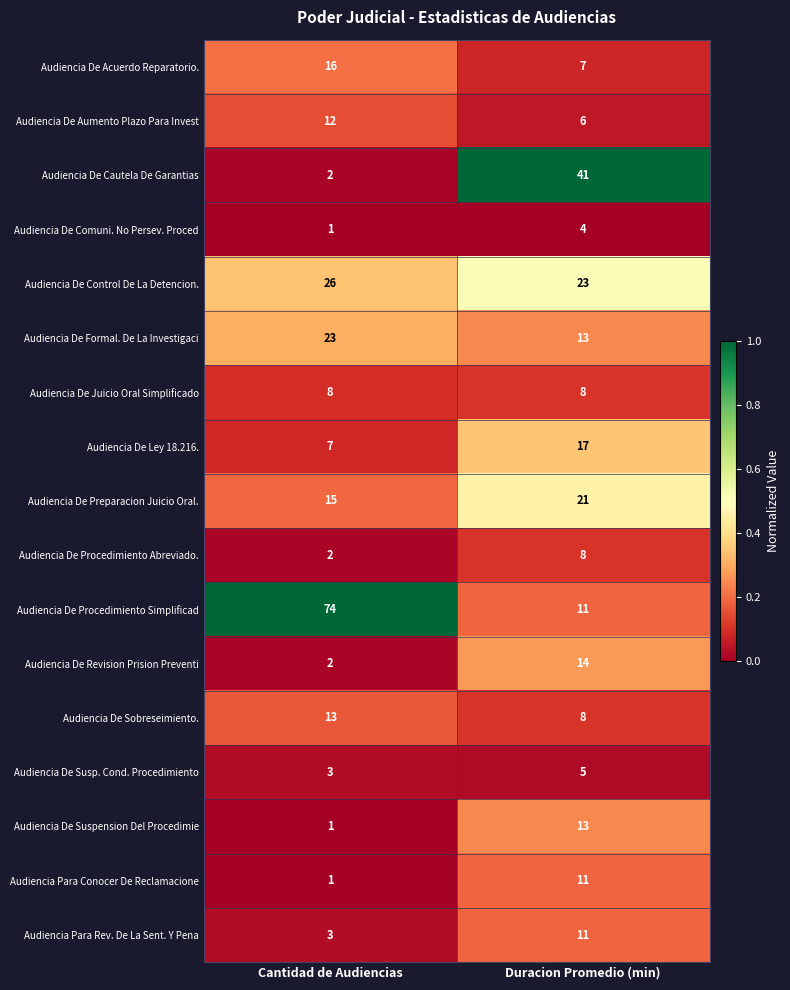

At which label is Audiencia Para Conocer De Reclamacione closest to 6?

Cantidad de Audiencias